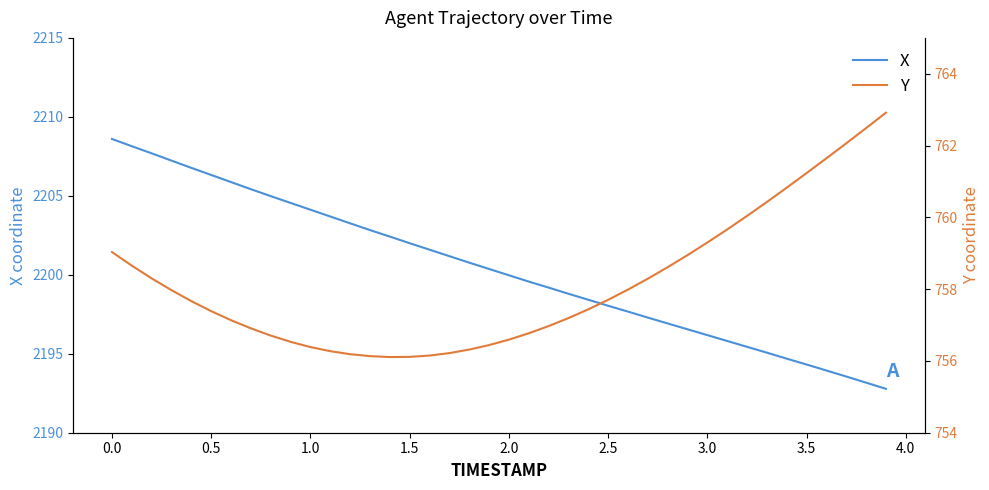

Is it true that X equals 2208.6 at 0.0?

True